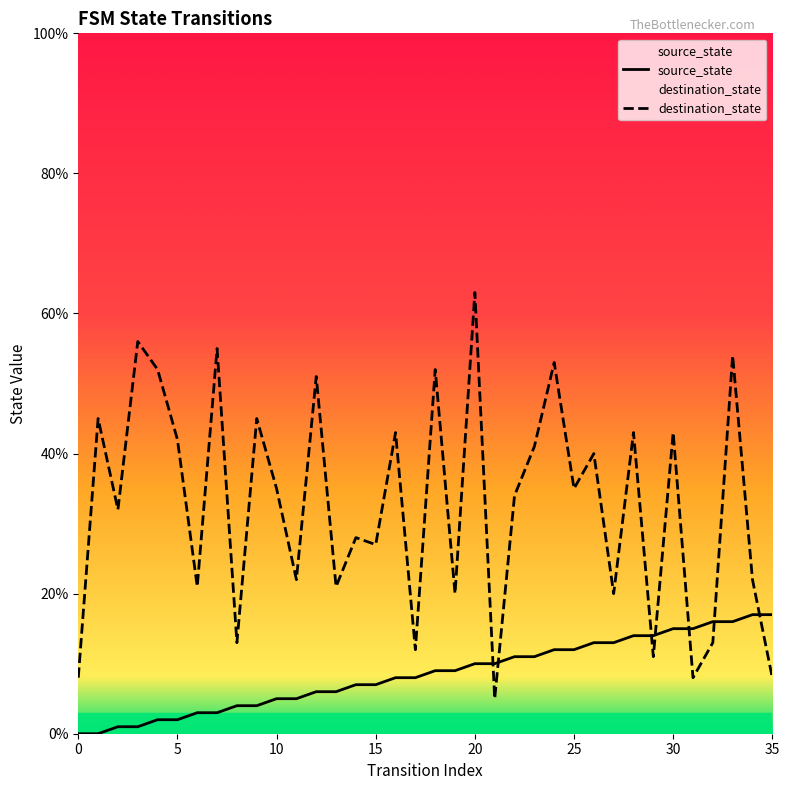

What are all the series names shown in the legend?

source_state, destination_state